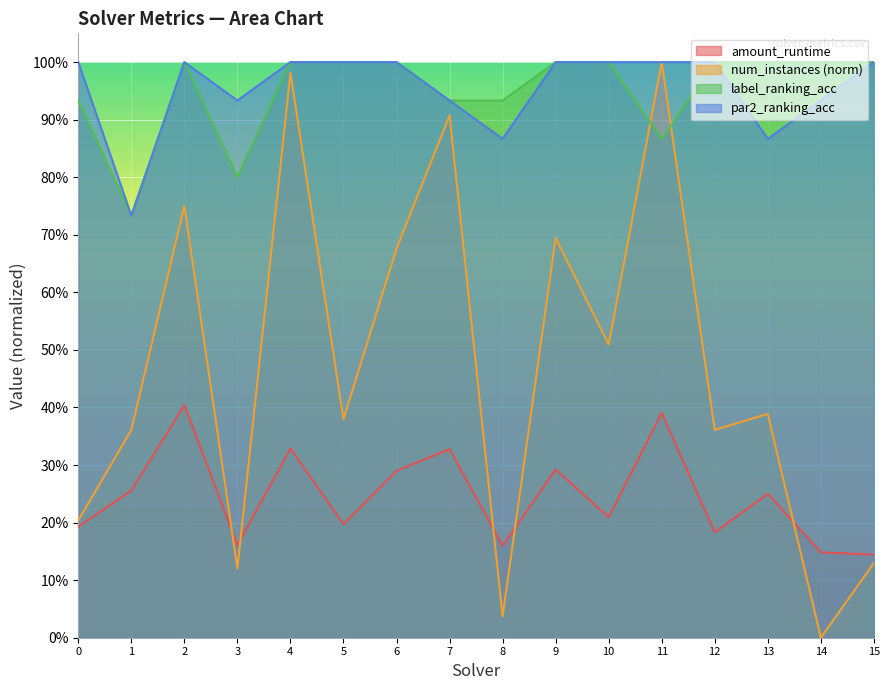

The value of label_ranking_acc at 15 is 0.7. True or false?

False